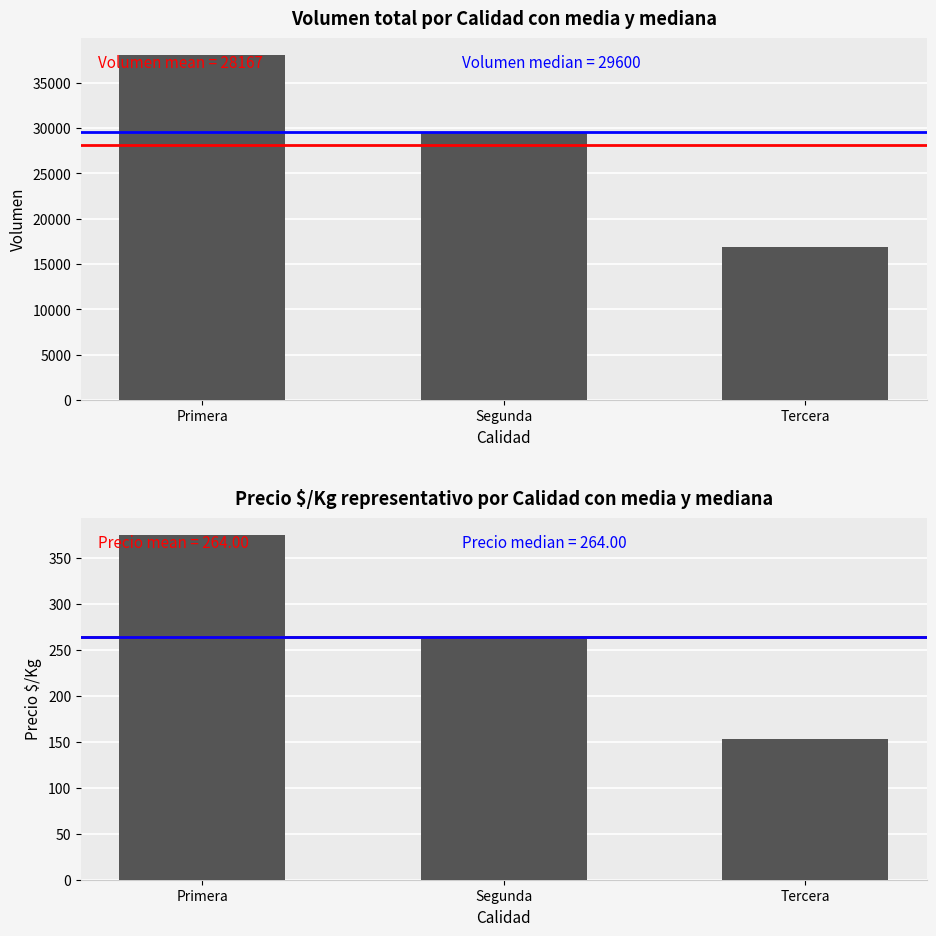

How many distinct data groups are displayed?

2